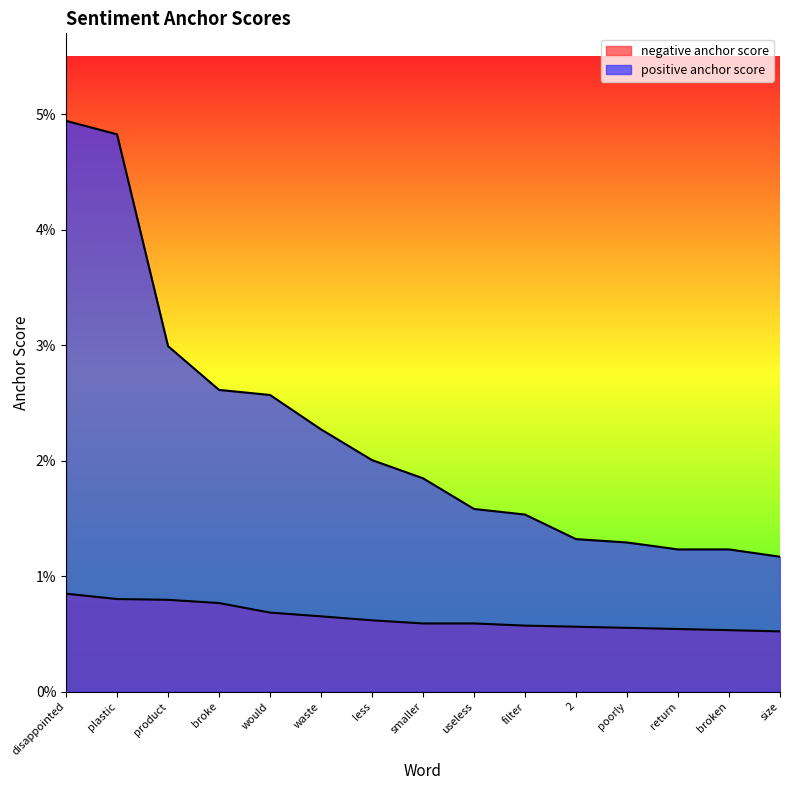

True or false: negative anchor score has a value of 0.0 at waste.

False